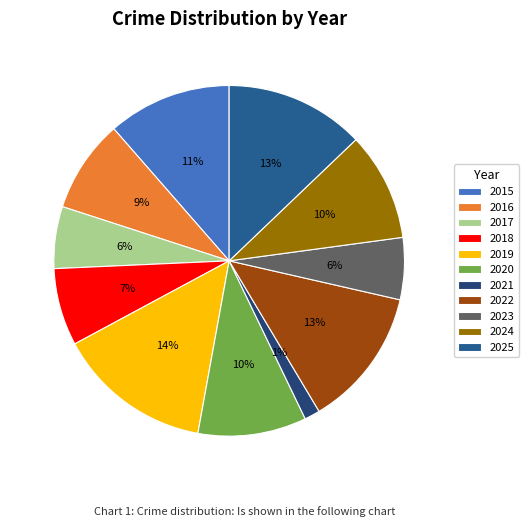

Between 2016 and 2019, which is larger?

2019